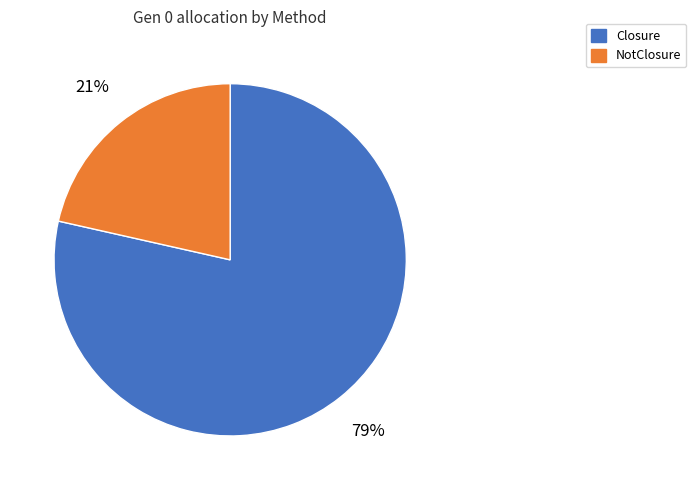

Between NotClosure and Closure, which is larger?

Closure